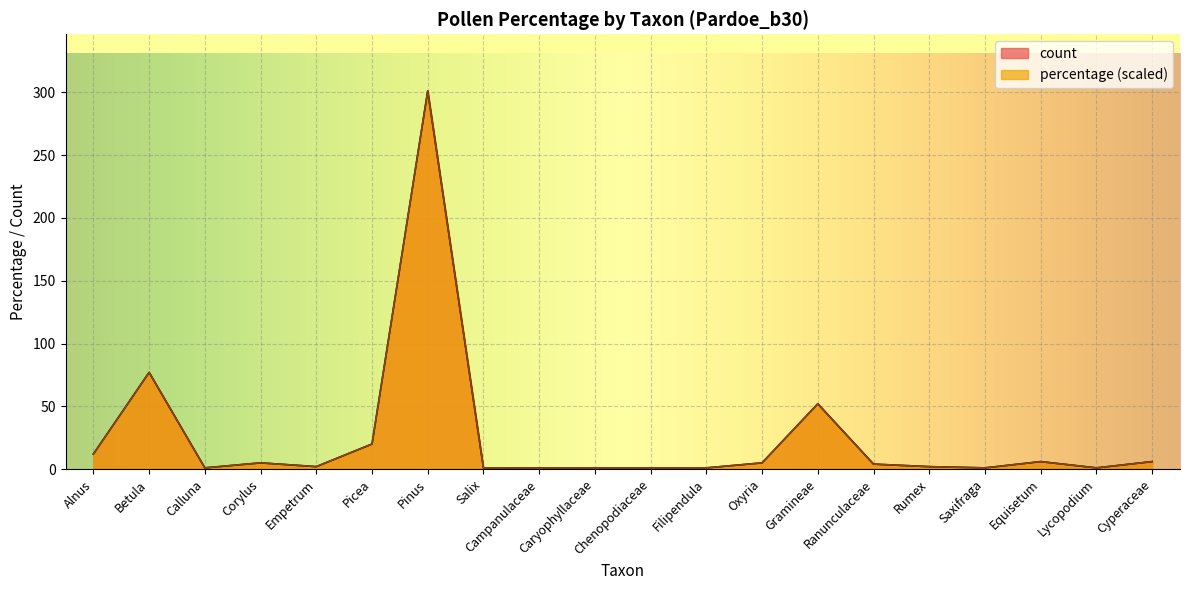

Where is count nearest to the value 151?

Betula